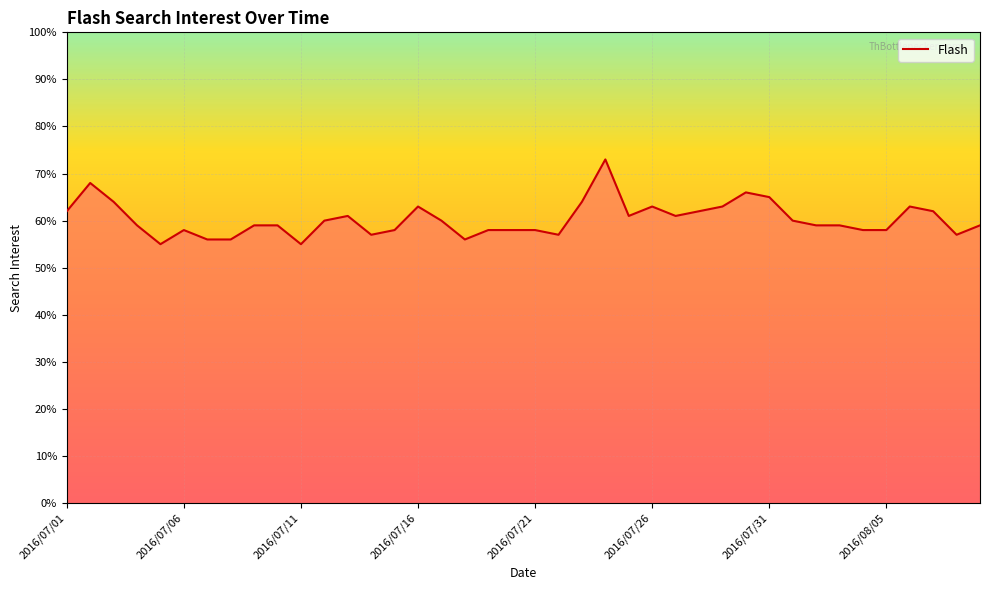

What is the greatest value displayed?

73